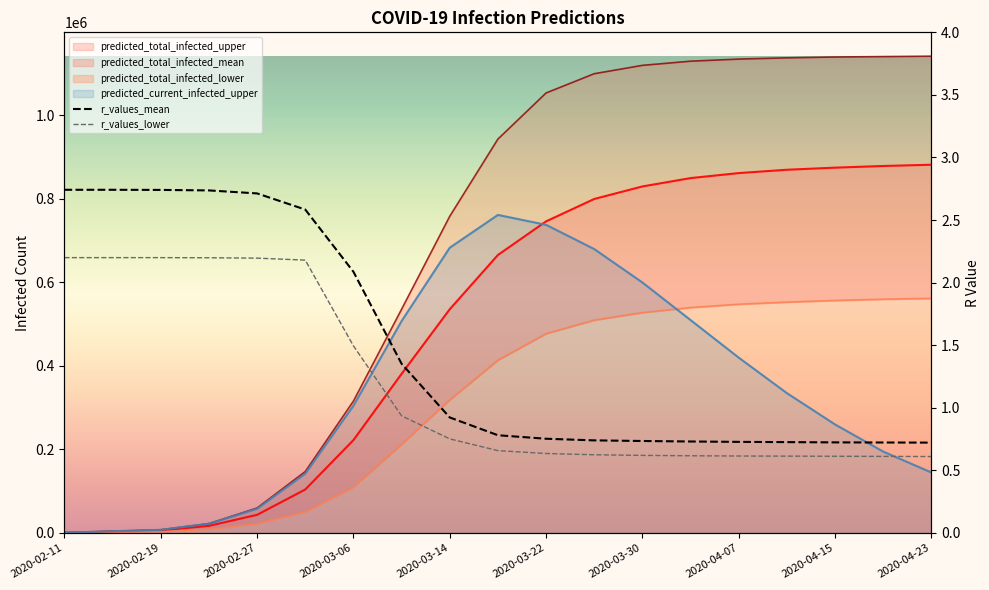

Rank the categories by r_values_lower value from highest to lowest.

2020-02-11, 2020-02-15, 2020-02-19, 2020-02-23, 2020-02-27, 2020-03-02, 2020-03-06, 2020-03-10, 2020-03-14, 2020-03-18, 2020-03-22, 2020-03-26, 2020-03-30, 2020-04-03, 2020-04-07, 2020-04-11, 2020-04-15, 2020-04-19, 2020-04-23